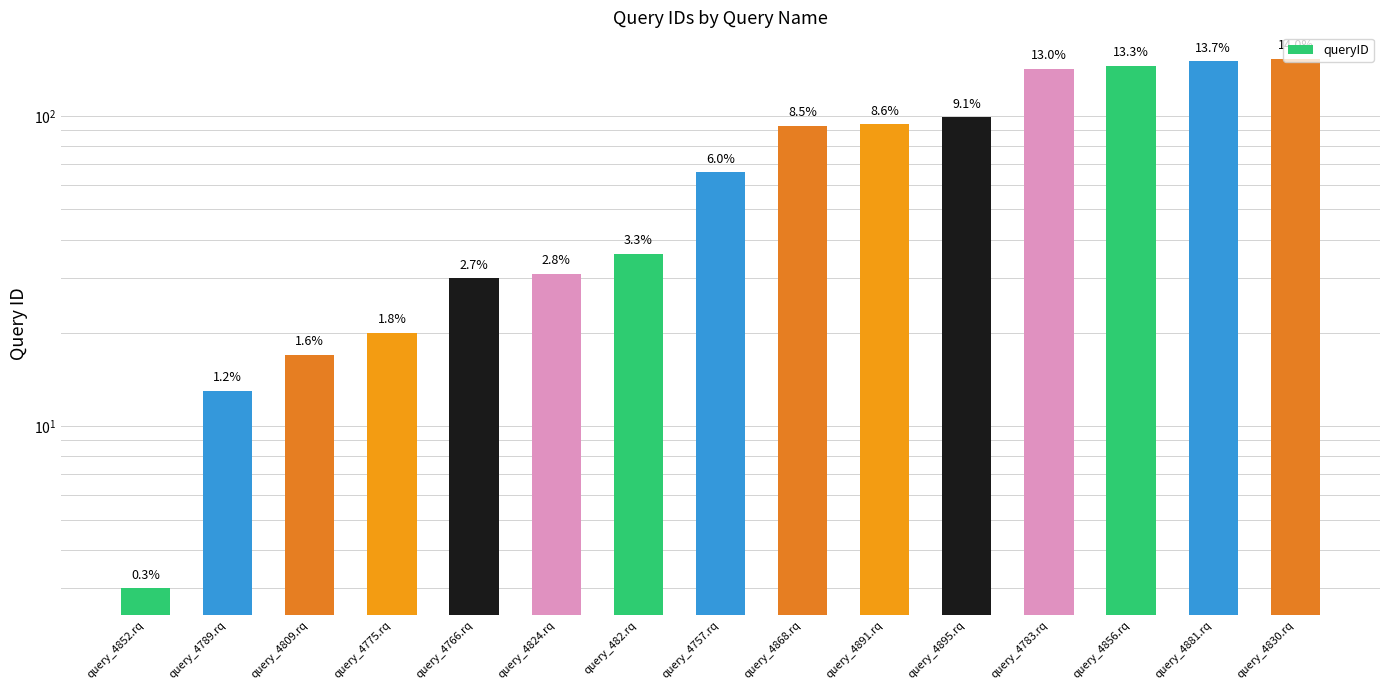

List the labels in order of value, largest first.

query_4830.rq, query_4881.rq, query_4856.rq, query_4783.rq, query_4895.rq, query_4891.rq, query_4868.rq, query_4757.rq, query_482.rq, query_4824.rq, query_4766.rq, query_4775.rq, query_4809.rq, query_4789.rq, query_4852.rq